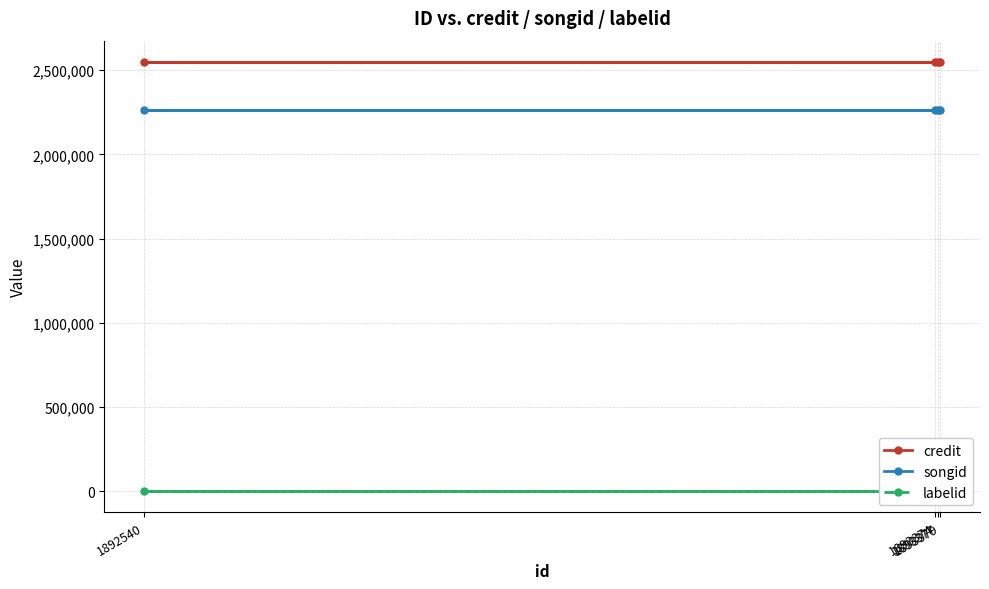

Which series changed the most between 1893374 and 1893379?

credit